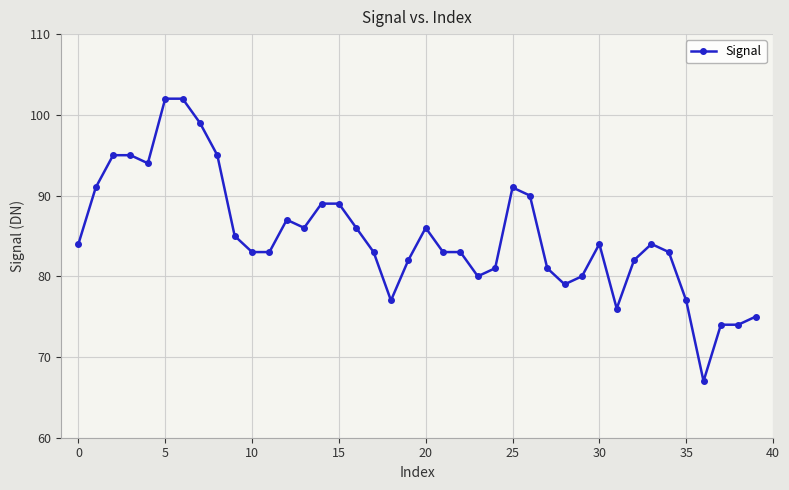

Reading right to left, what are all the values shown in this chart?

75	74	74	67	77	83	84	82	76	84	80	79	81	90	91	81	80	83	83	86	82	77	83	86	89	89	86	87	83	83	85	95	99	102	102	94	95	95	91	84